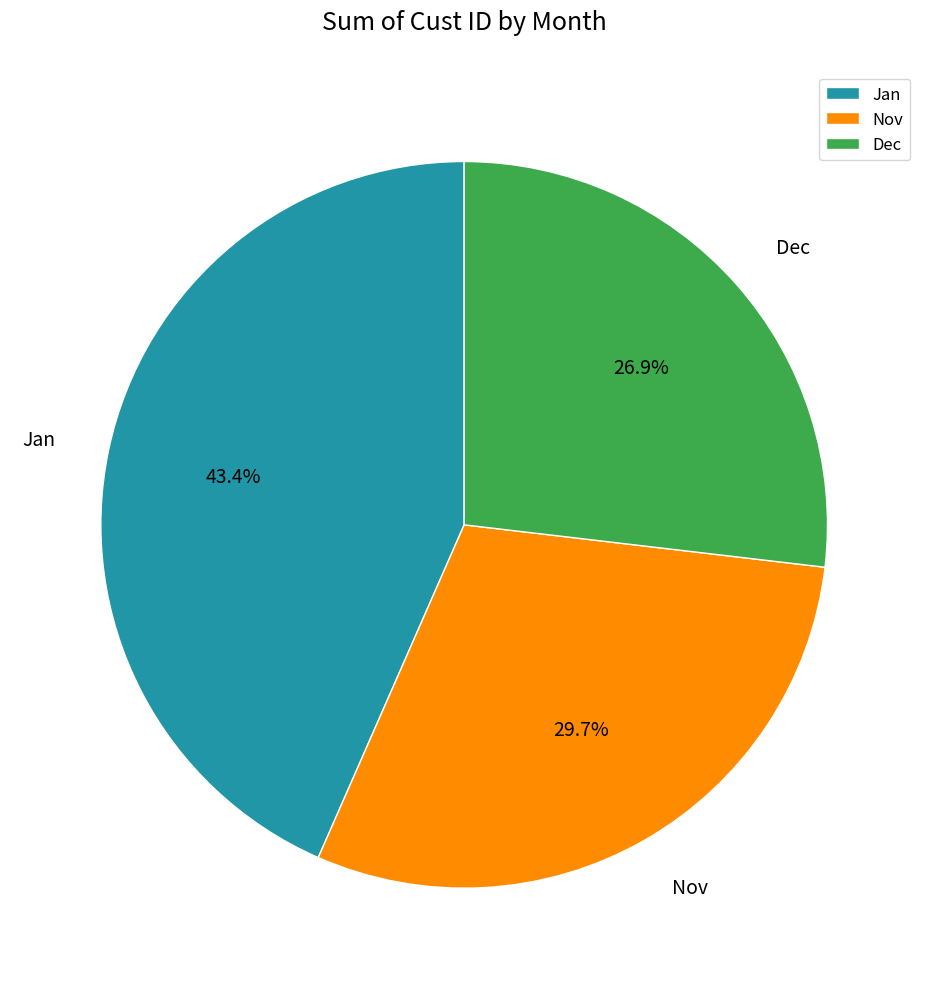

To the nearest percent, what is the average slice percentage?

33%